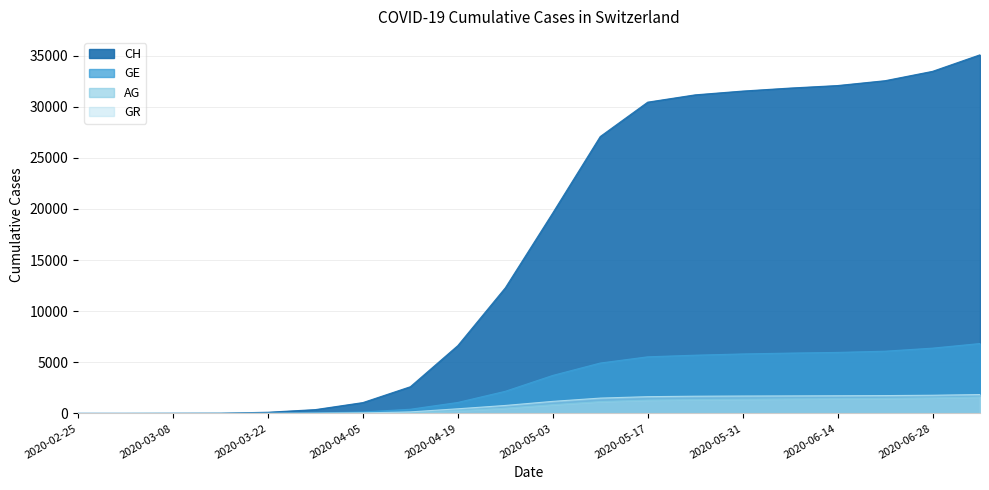

True or false: CH and GE intersect in this chart.

False